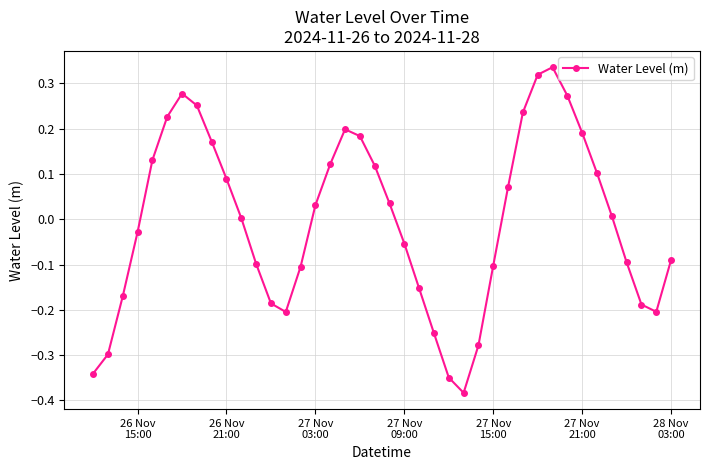

Is this an area chart (filled region under the line)?

No